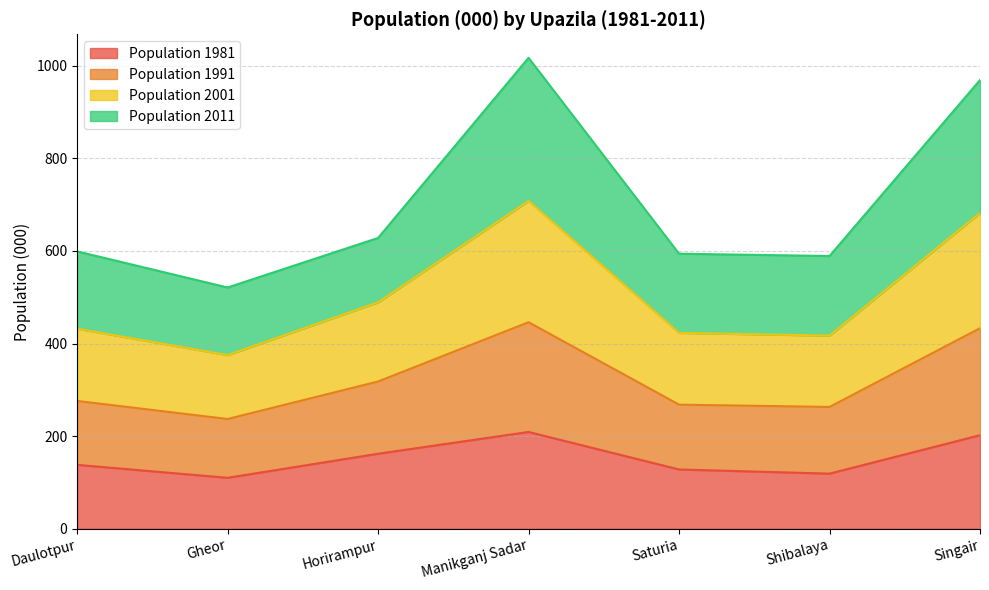

What are all the series names shown in the legend?

Population 1981, Population 1991, Population 2001, Population 2011